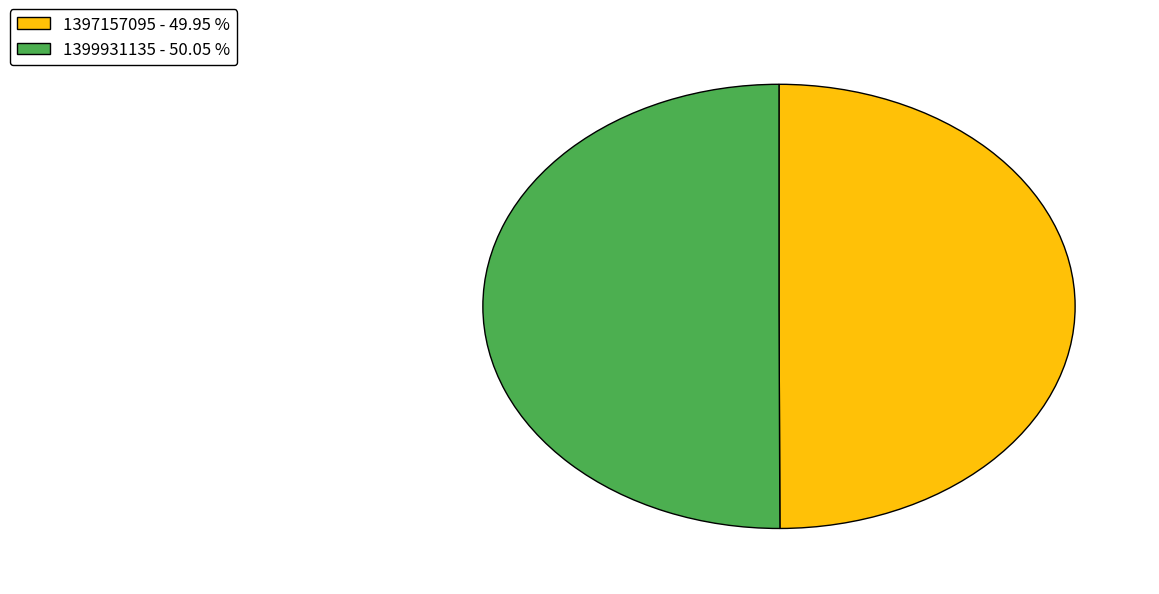

How many segments does this pie chart have?

2